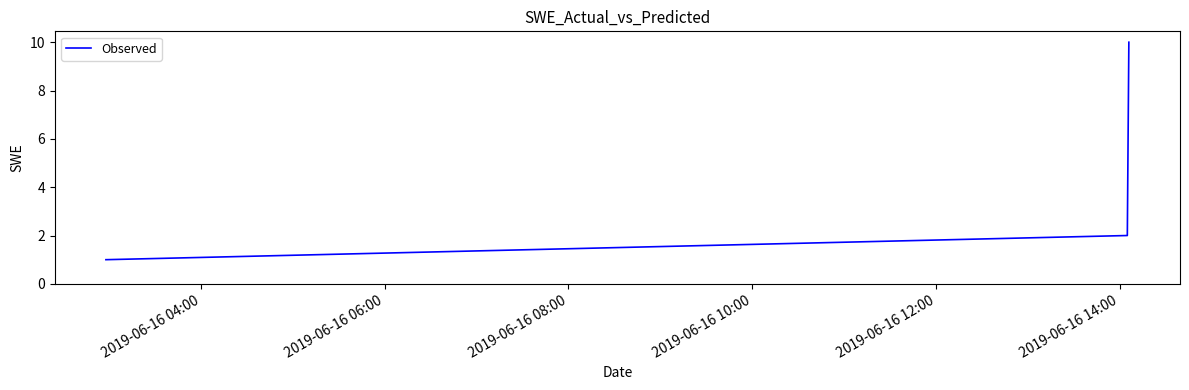

What is the difference between the maximum and second lowest values?

8